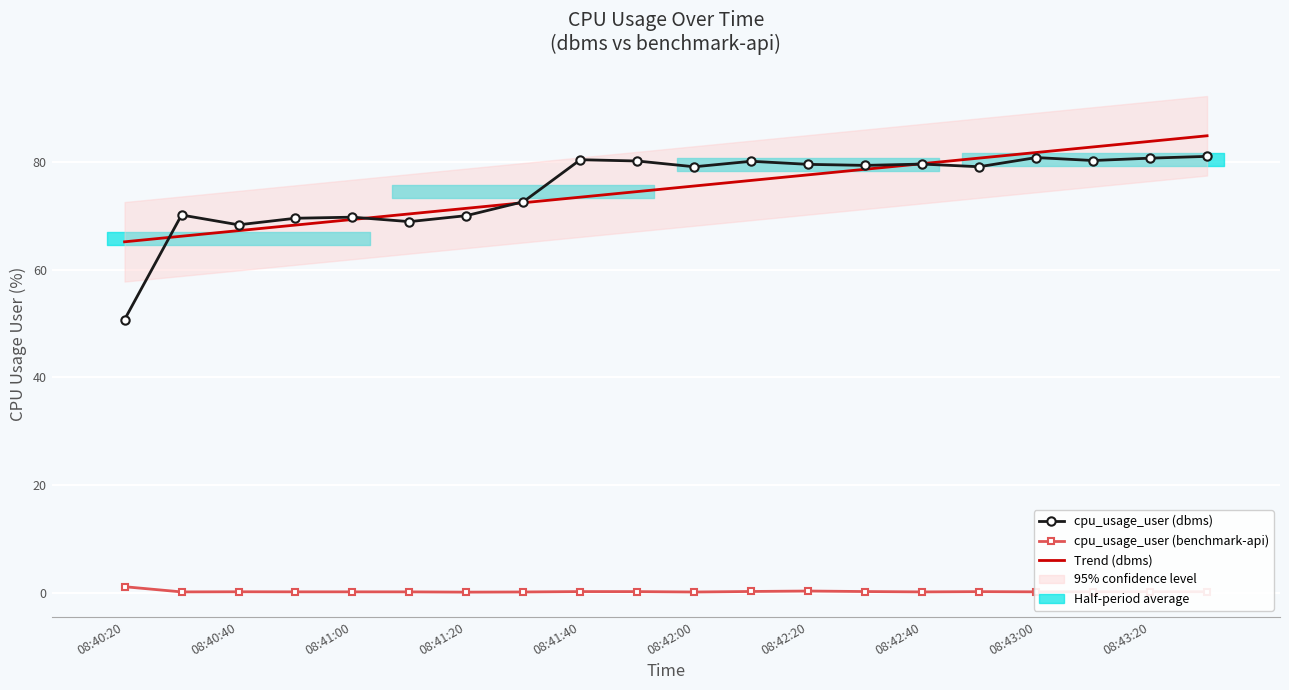

What is the highest value of the Trend (dbms) series?

84.8